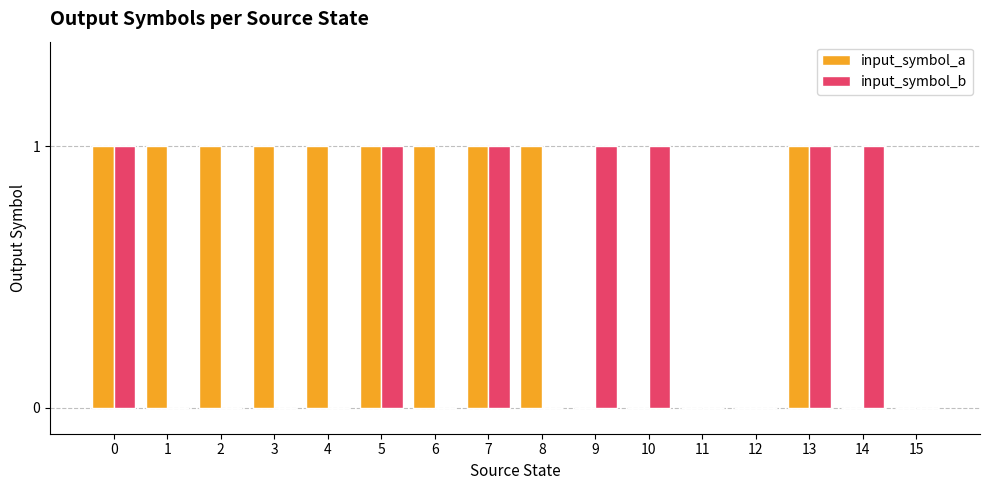

True or false: input_symbol_b has a value of 0 at 1.

True